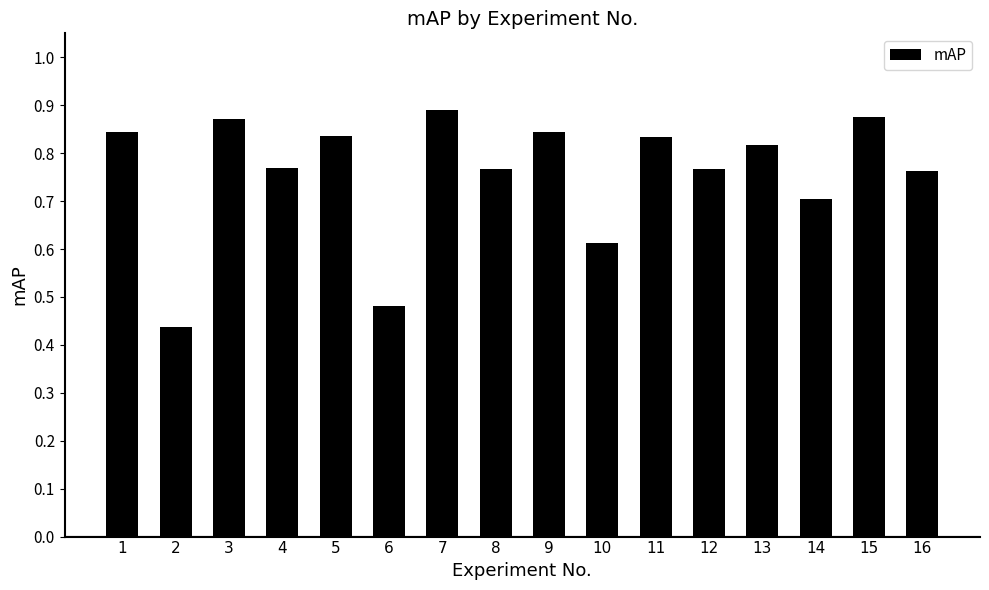

Which category has the highest value across all series?

7